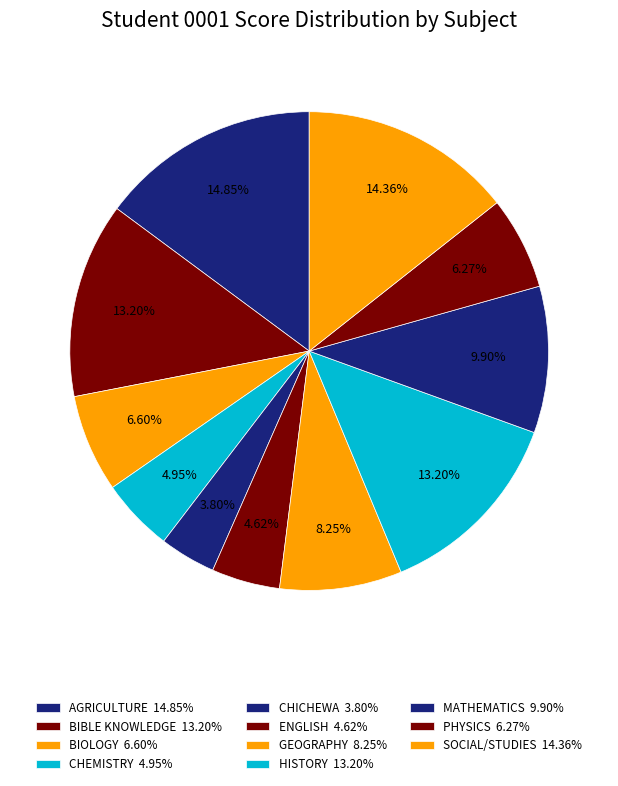

Is SOCIAL/STUDIES the majority of the pie?

No